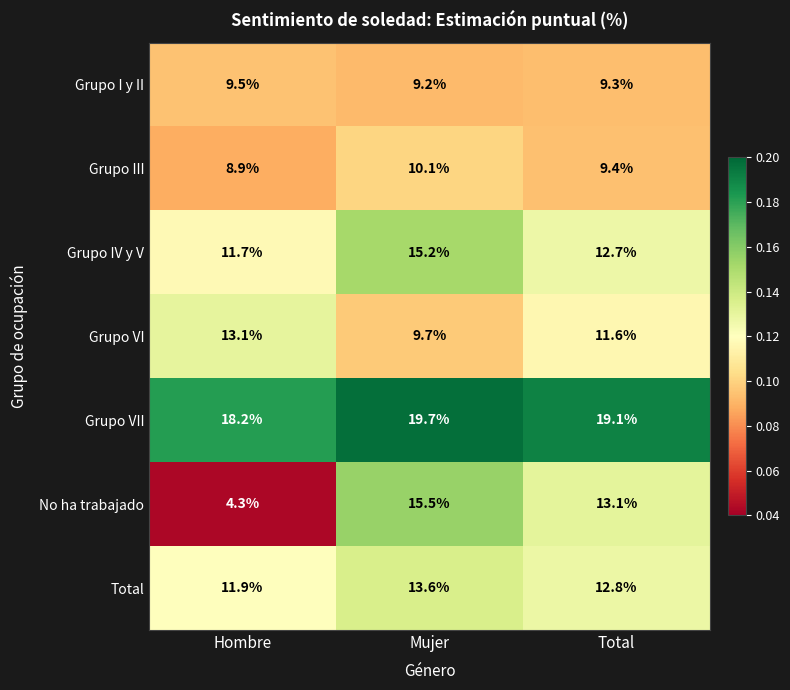

At which category does the chart reach its peak across all series?

Mujer